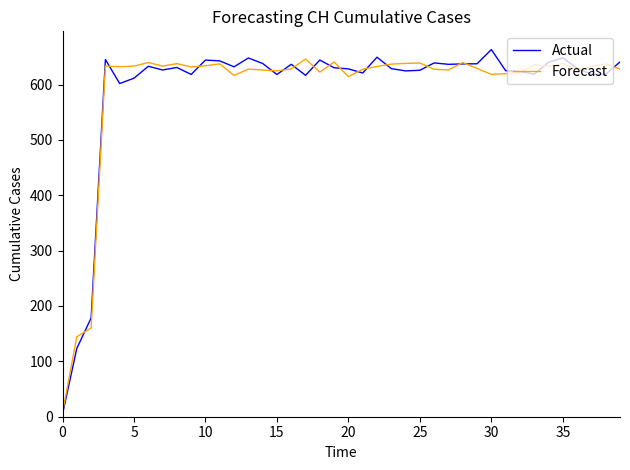

What is the greatest value displayed?

663.1